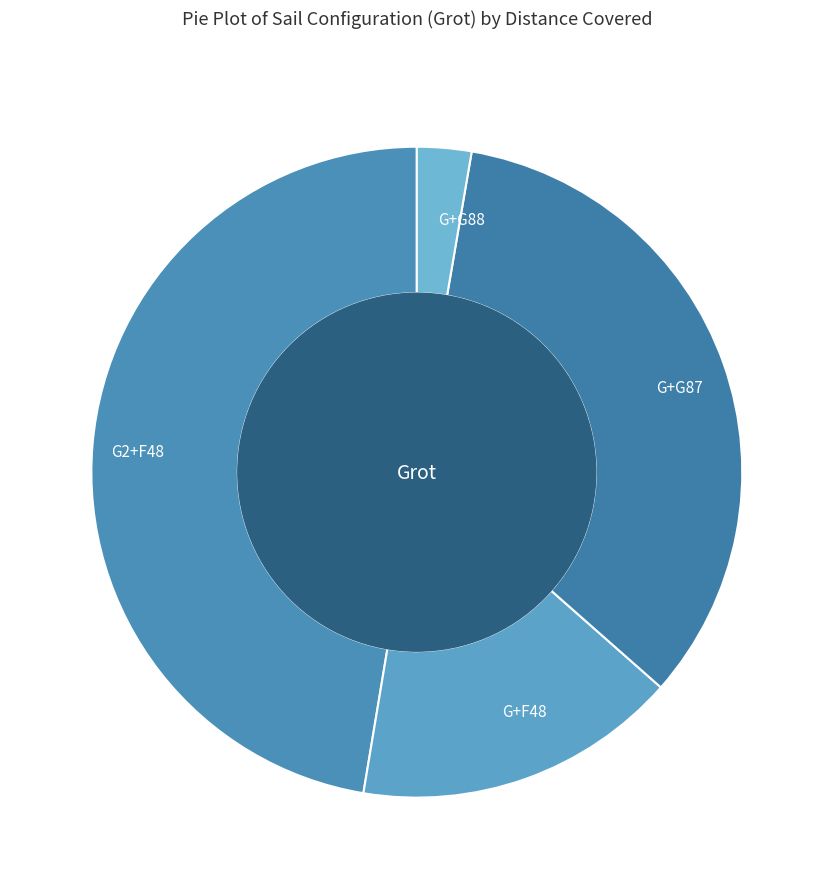

Combined, do G+G87 and G2+F48 account for over 50%?

Yes